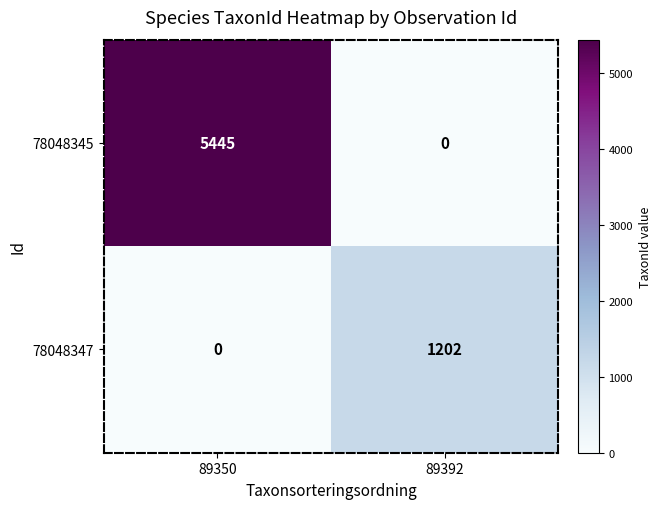

Which series has the largest range (max minus min)?

78048345